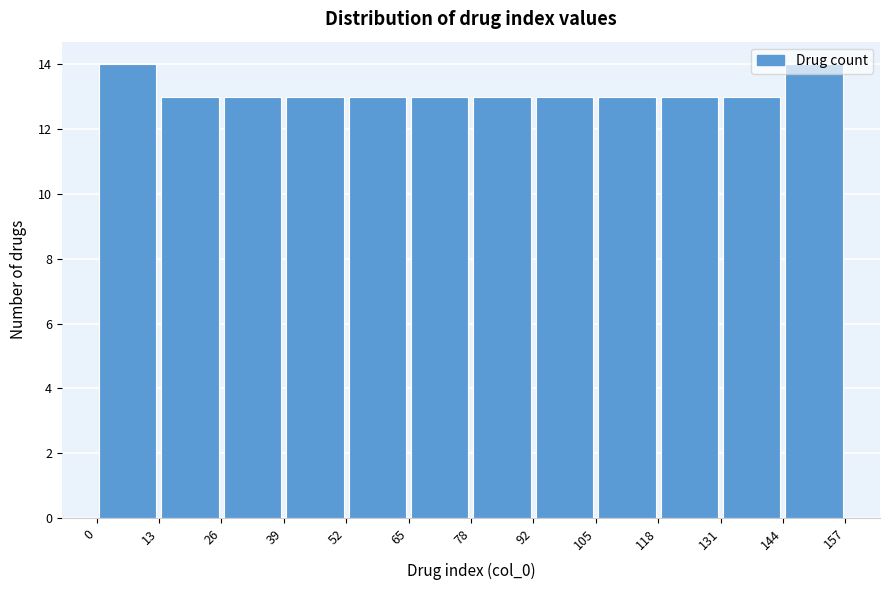

Reading left to right, transcribe this chart: for each bar, give the range it covers on the x-axis and its height. The values are not printed on the chart, so give them approximately, as read against the axis.

0 to 13: 14
13 to 26: 13
26 to 39: 13
39 to 52: 13
52 to 65: 13
65 to 78: 13
78 to 92: 13
92 to 105: 13
105 to 118: 13
118 to 131: 13
131 to 144: 13
144 to 157: 14